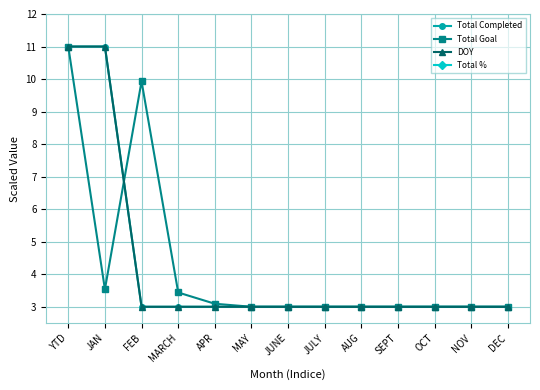

What is the difference between the second highest and second lowest values in the Total Completed series?

8.0